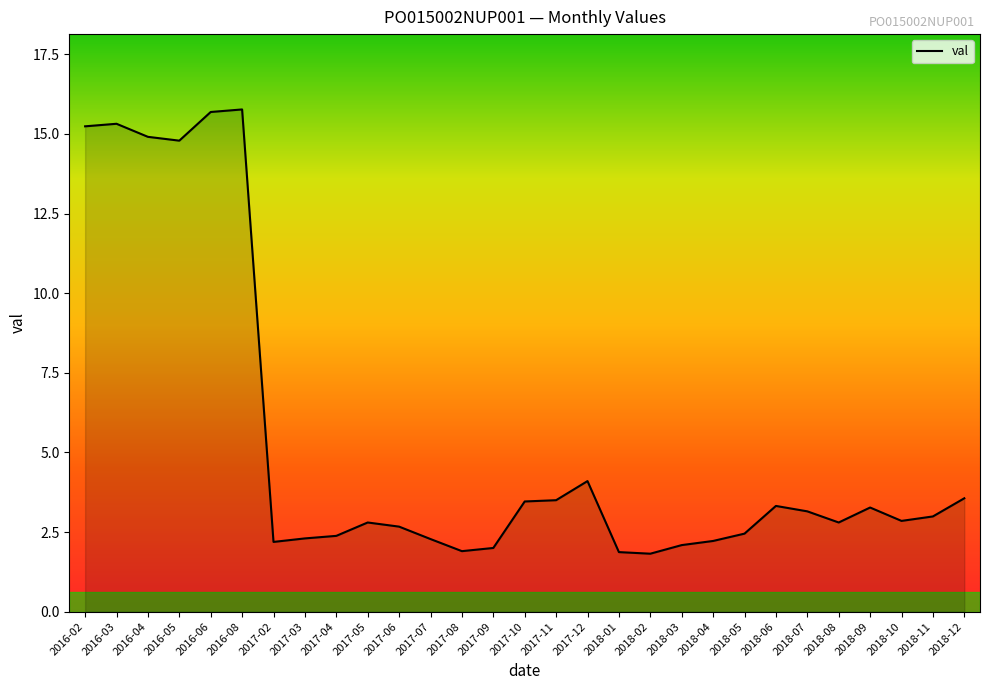

Is it true that the value at 2017-12 is 4.1?

True